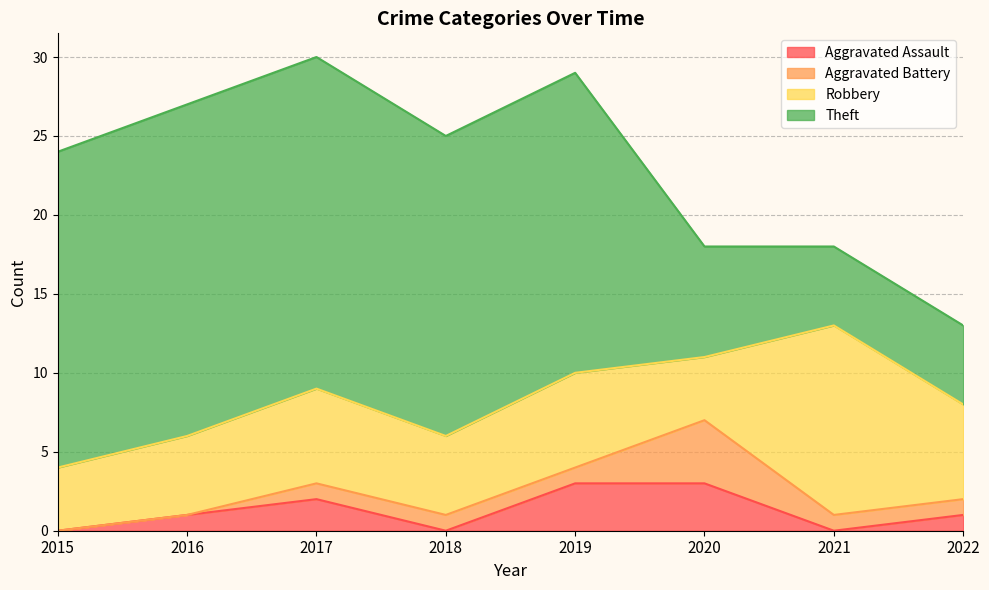

Which series has the largest range (max minus min)?

Theft